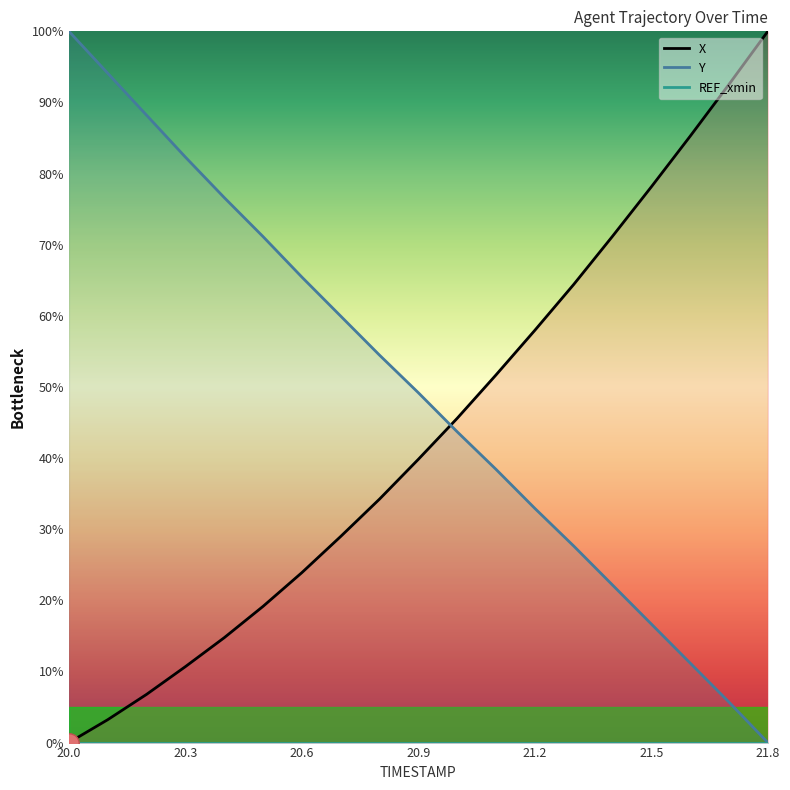

True or false: Y has a value of 28.0 at 20.9.

False